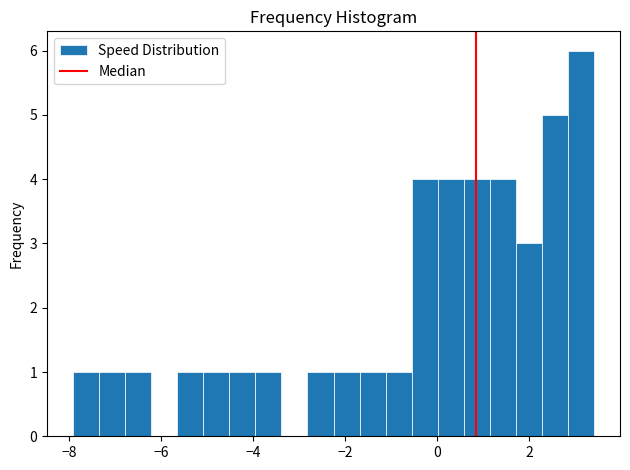

Around what value on the x-axis is the tallest bar? Give the approximate position of its centre, as read against the axis.

3.2